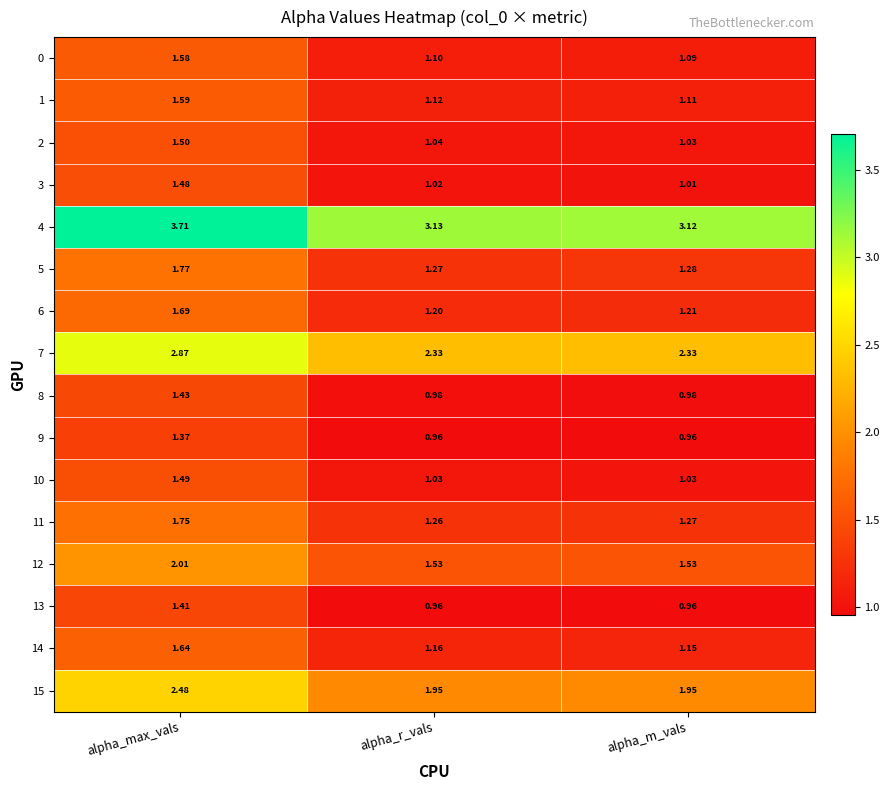

Which series has the widest spread of values?

4